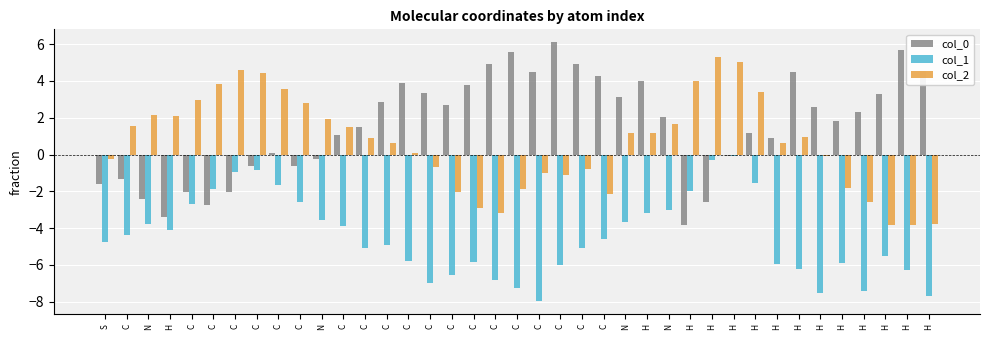

How many groups of bars are there?

39